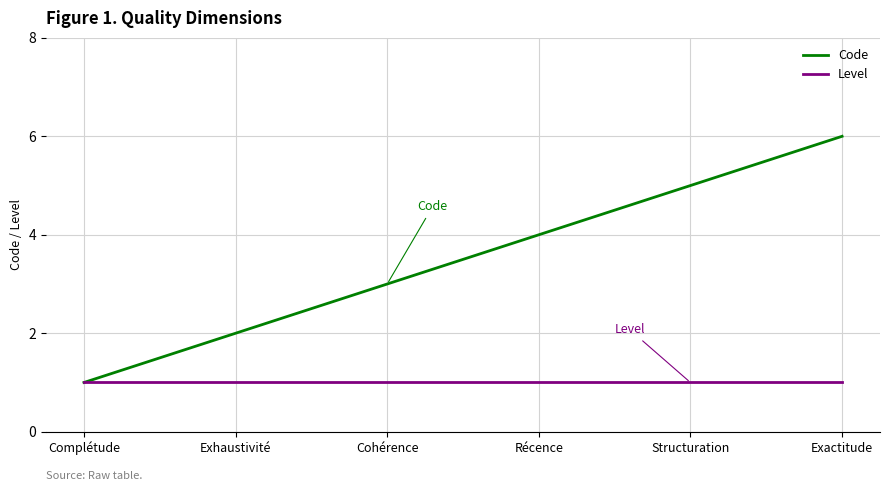

What position from the left is Récence?

4